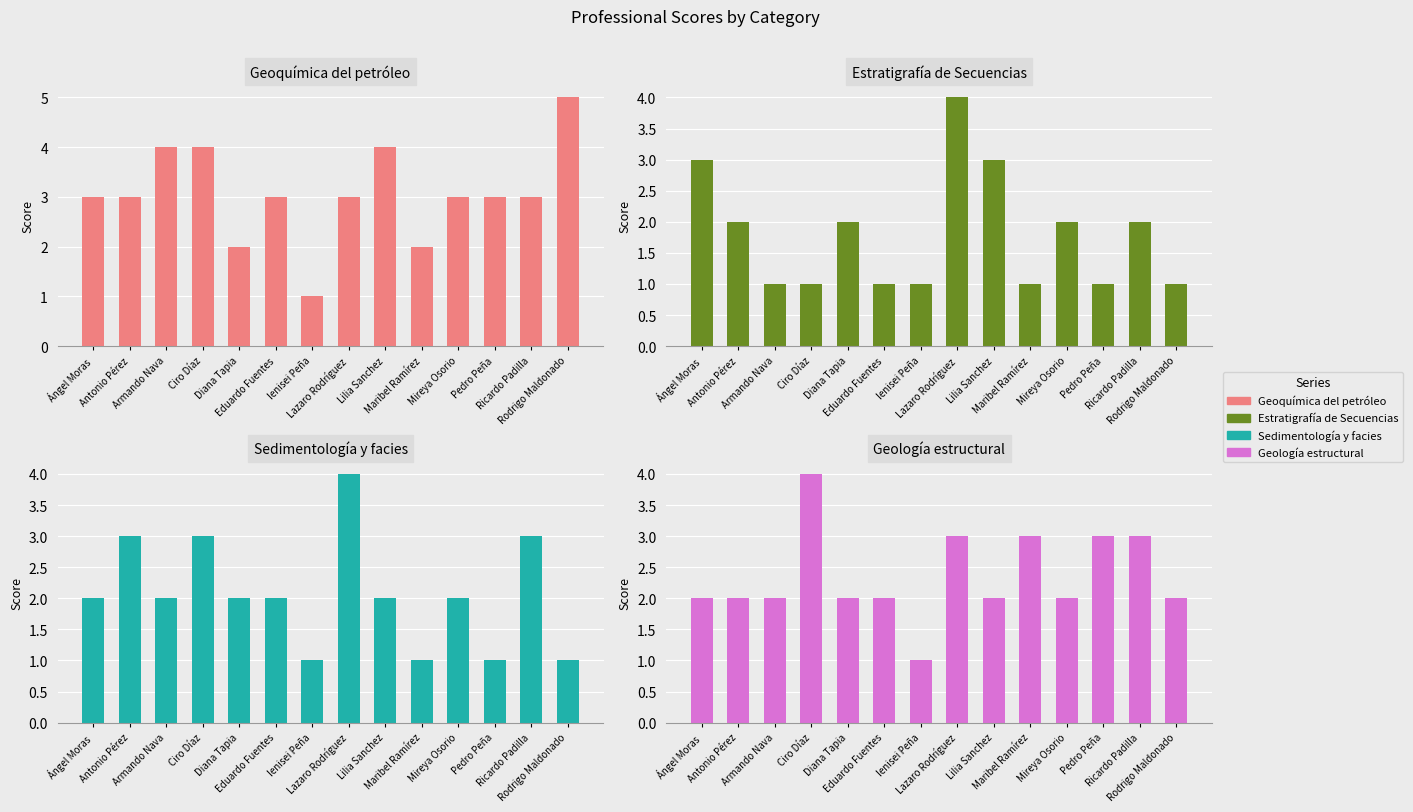

What is the label of the 12th bar from the right?

Armando Nava